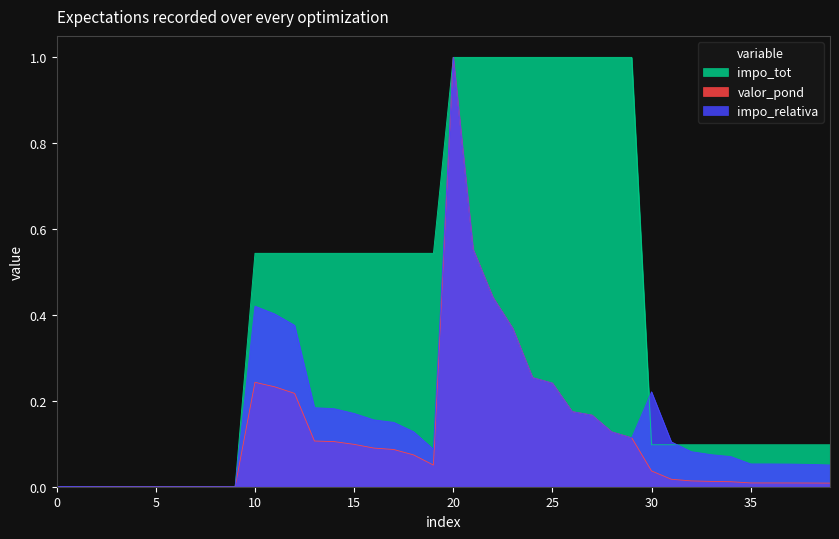

What is the approximate value of impo_relativa at 32?

0.1